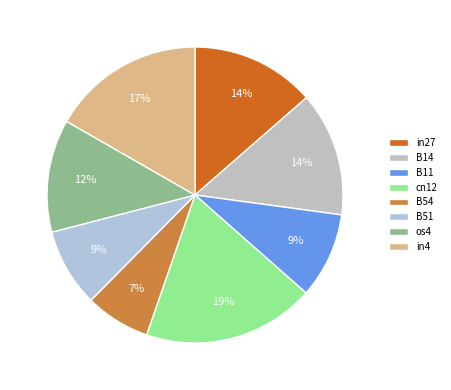

Count the number of slices in the pie.

8